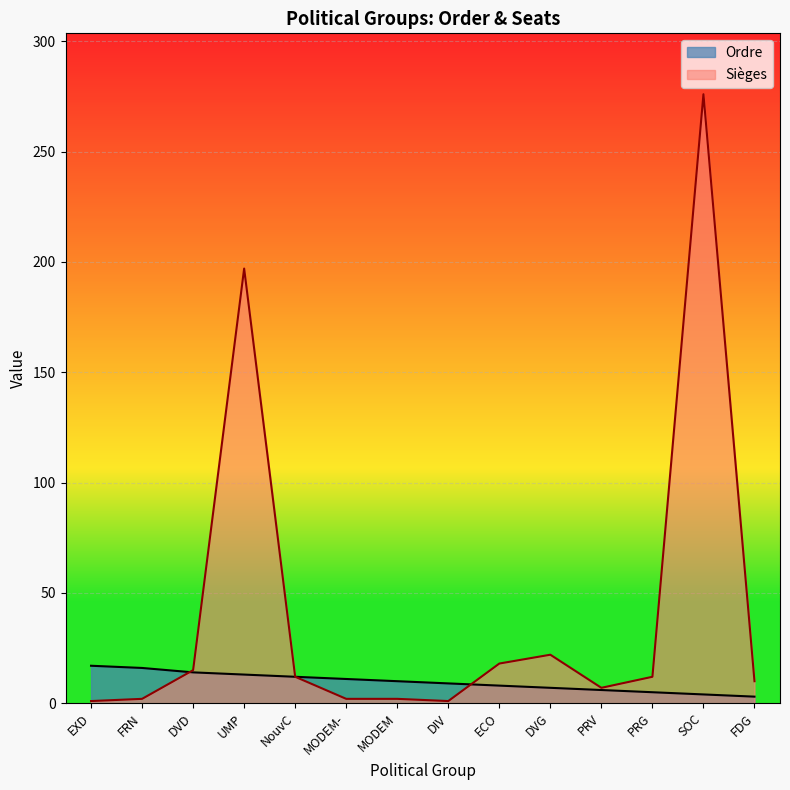

Where do Sièges and Ordre first cross each other?

FRN and DVD